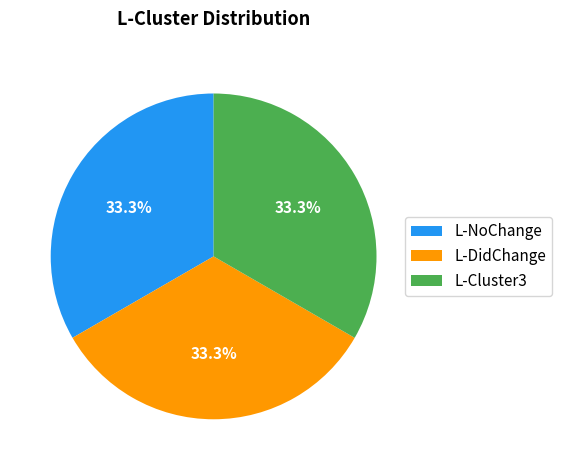

What is the ratio of the value at L-Cluster3 to the value at L-NoChange?

1.0